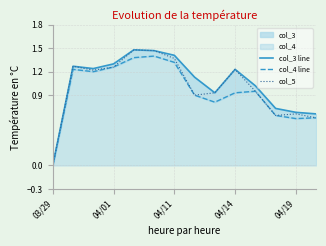

True or false: col_5 and col_4 line cross at least once.

False